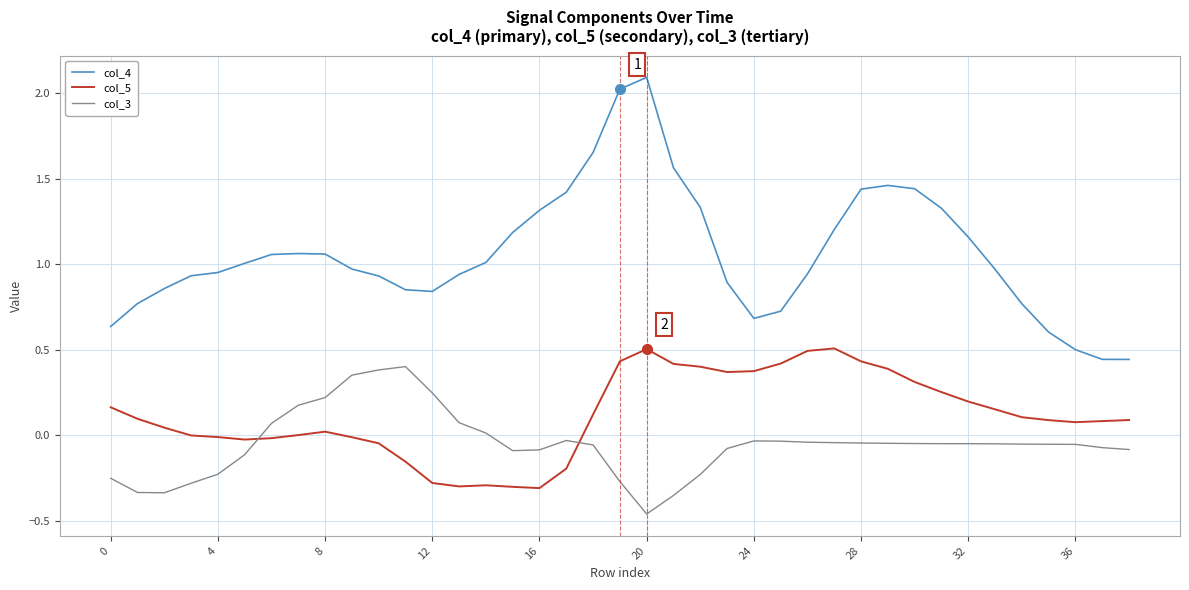

Rank the series by their average value, from highest to lowest.

col_4, col_5, col_3